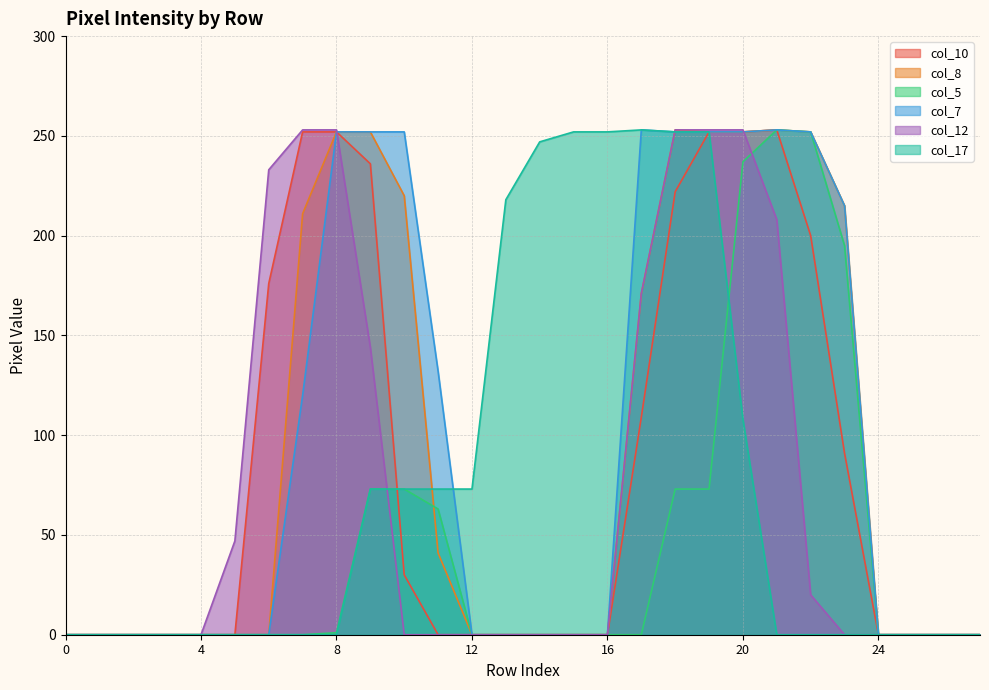

What is the value of the col_5 point at the 12th from the left?

63